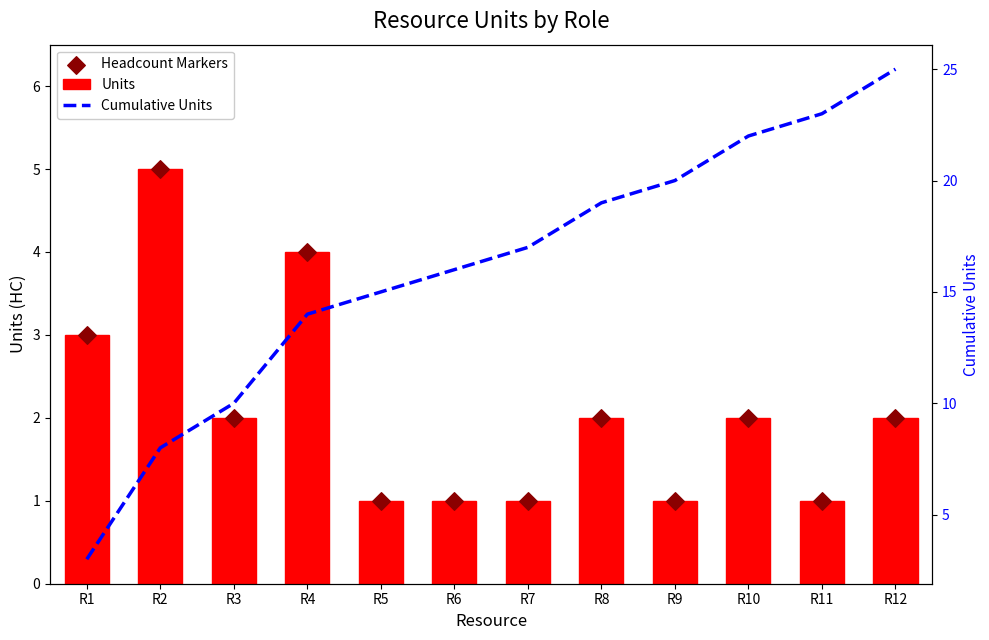

Which series has the largest total across all categories?

Cumulative Units